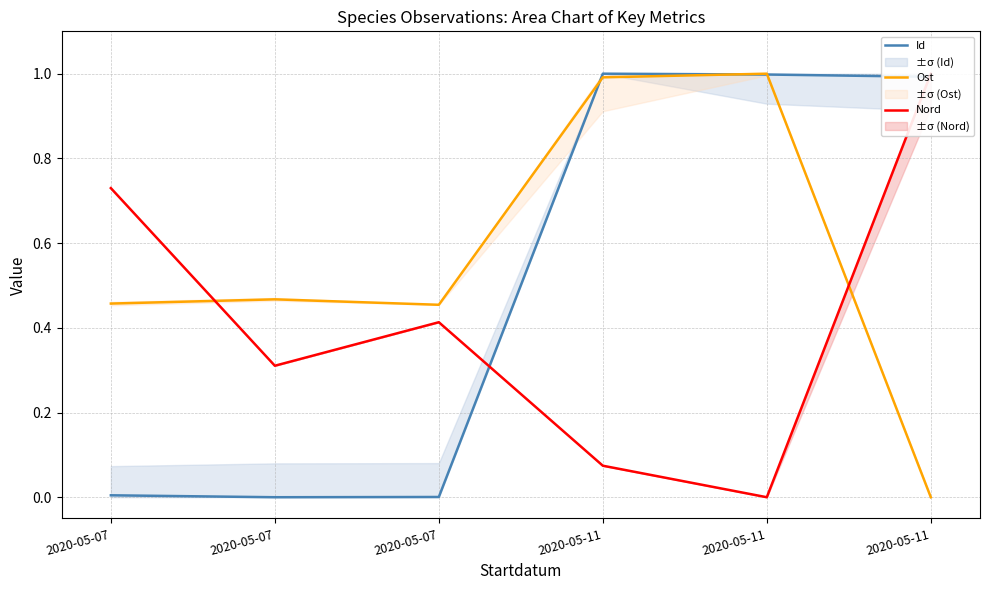

Reading left to right, what are all the values shown in this chart?

Id: 2020-05-07=0.0	2020-05-07=0.0	2020-05-07=0.0	2020-05-11=1.0	2020-05-11=1.0	2020-05-11=1.0
Ost: 2020-05-07=0.5	2020-05-07=0.5	2020-05-07=0.5	2020-05-11=1.0	2020-05-11=1.0	2020-05-11=0.0
Nord: 2020-05-07=0.7	2020-05-07=0.3	2020-05-07=0.4	2020-05-11=0.1	2020-05-11=0.0	2020-05-11=1.0